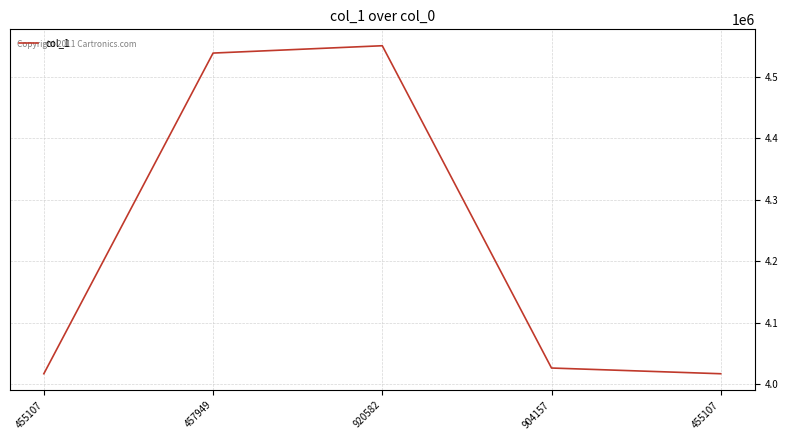

The chart shows a value of 4017339 at 455107. True or false?

True